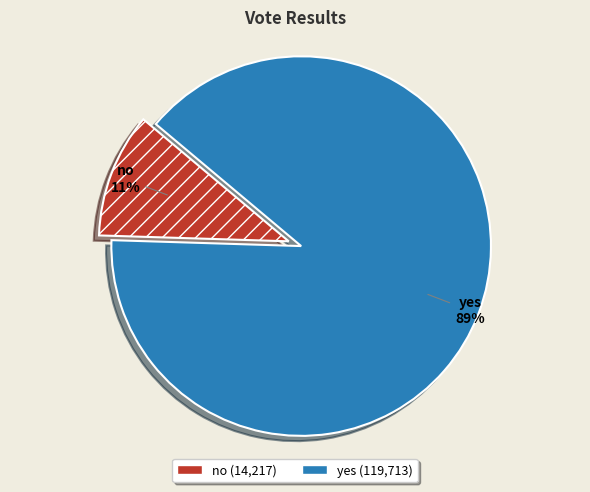

What is the ratio of the value at no to the value at yes?

0.1